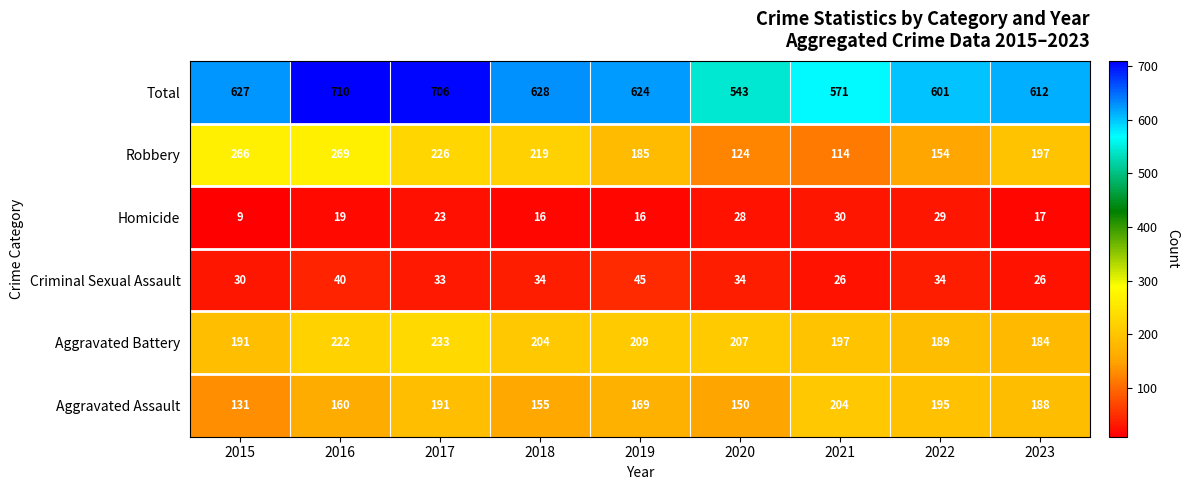

Between 2016 and 2017, which series saw the biggest shift?

Robbery